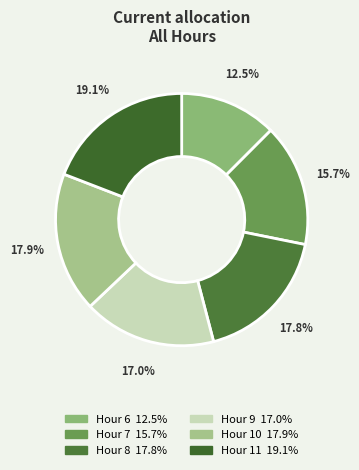

Does any single category account for the majority?

No